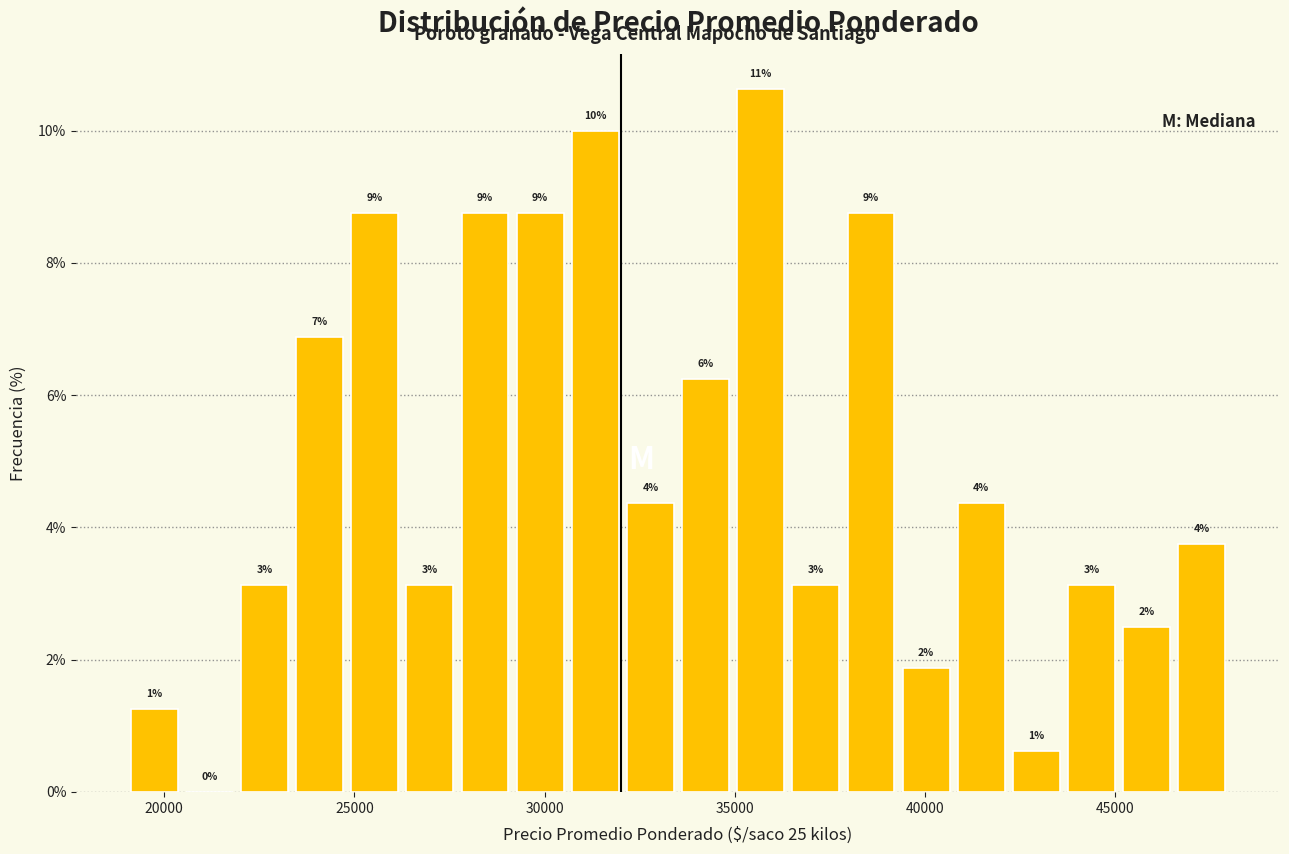

Around what value on the x-axis is the tallest bar? Give the approximate position of its centre, as read against the axis.

35500